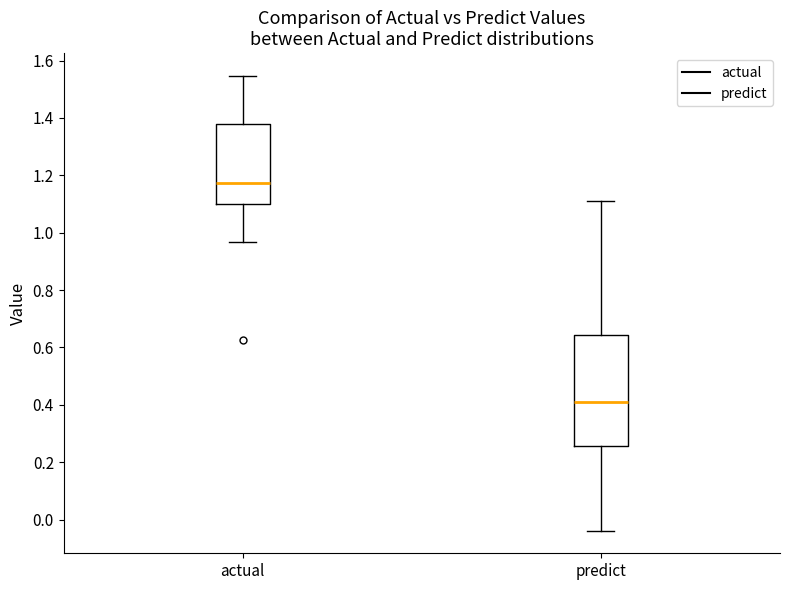

Which box has the highest median line?

actual